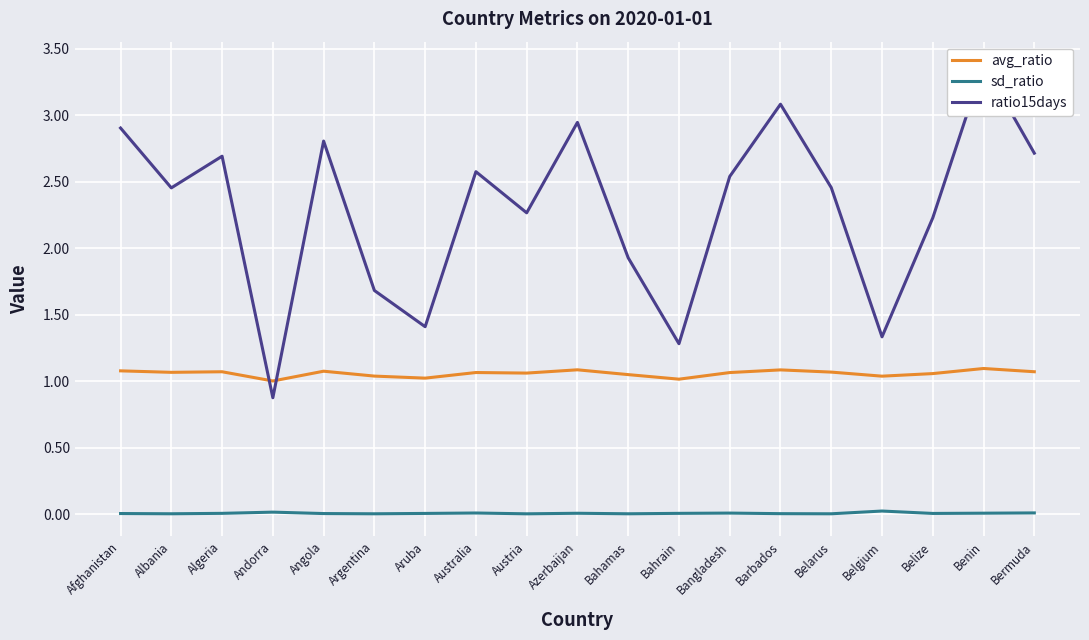

What is the value of the avg_ratio point at the 2nd from the left?

1.1